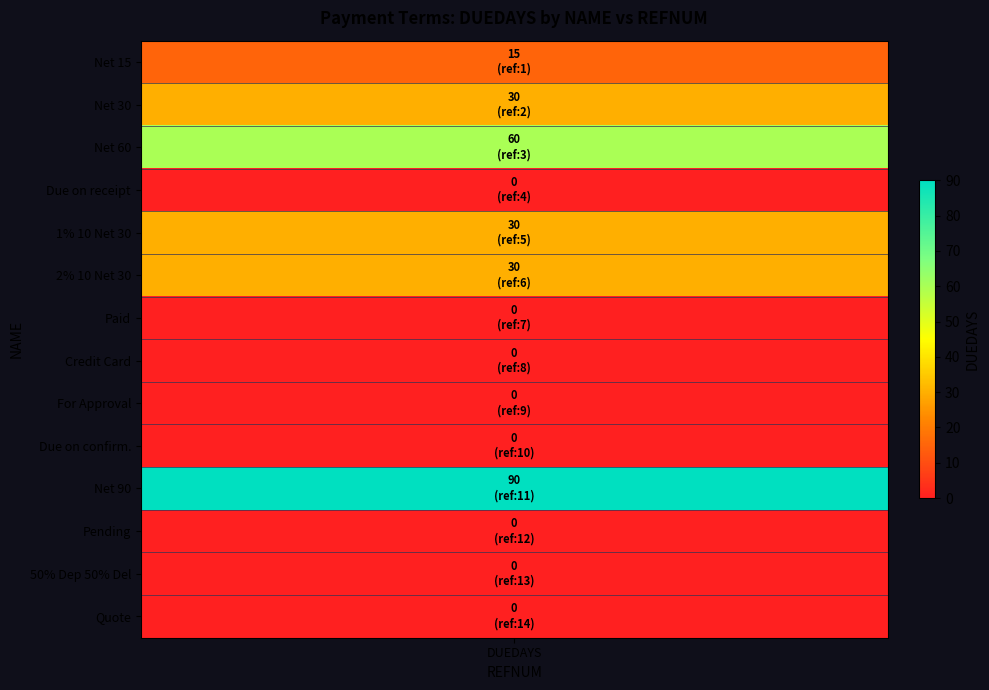

What is the sum of the Pending values at duedays and refnum?

12